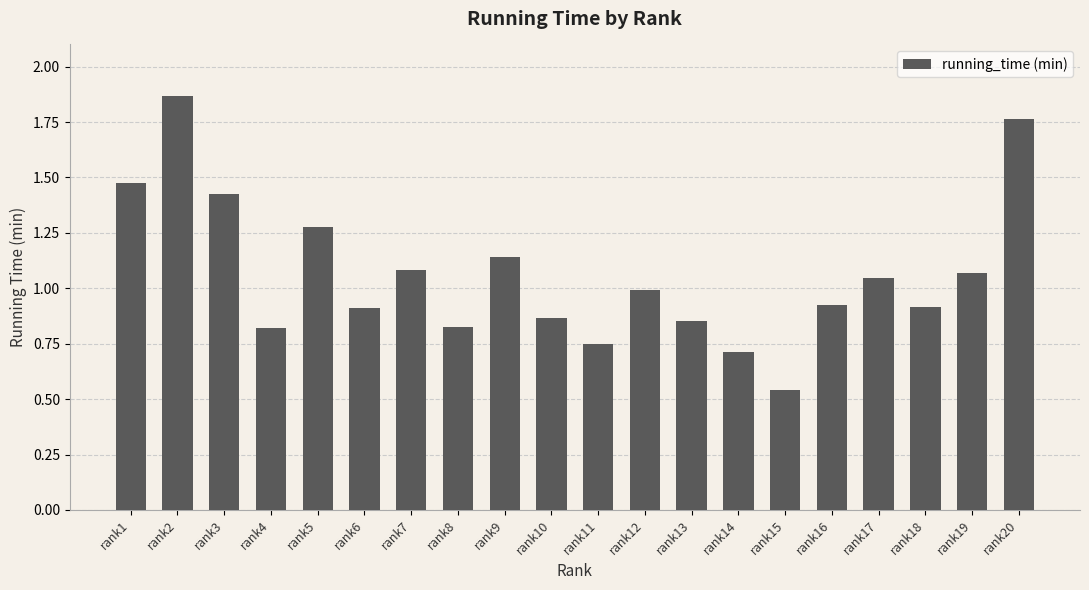

Where is the data nearest to the value 1?

rank12